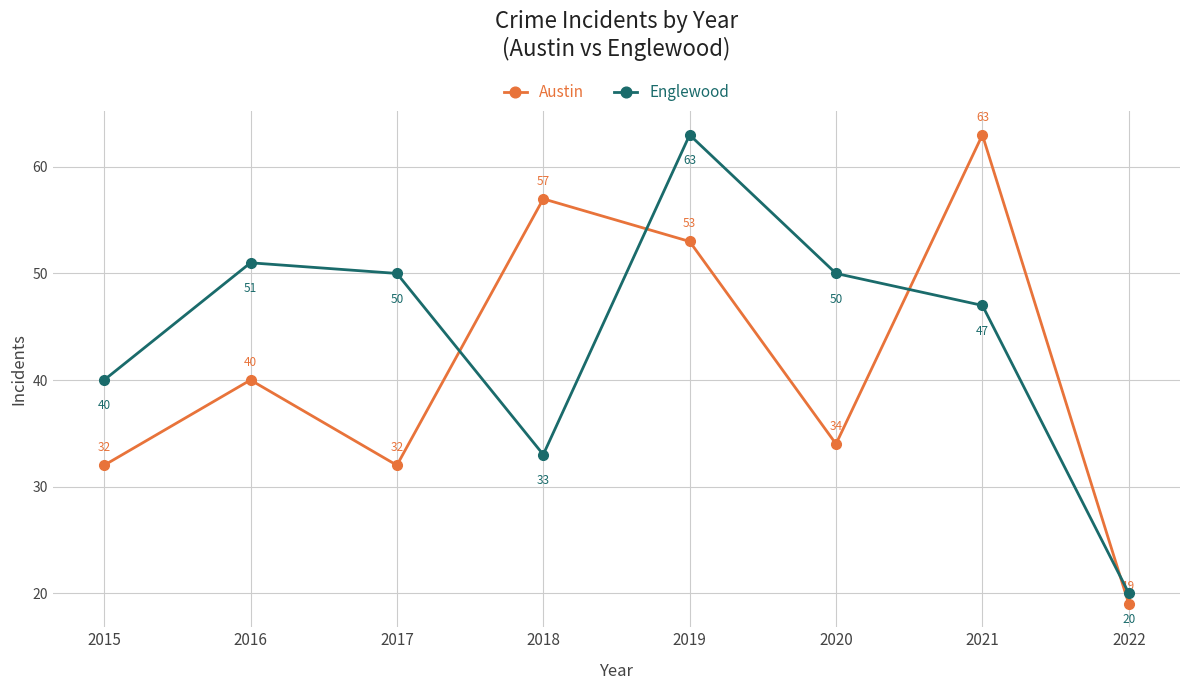

What is the difference between the second highest and second lowest values in the Englewood series?

18